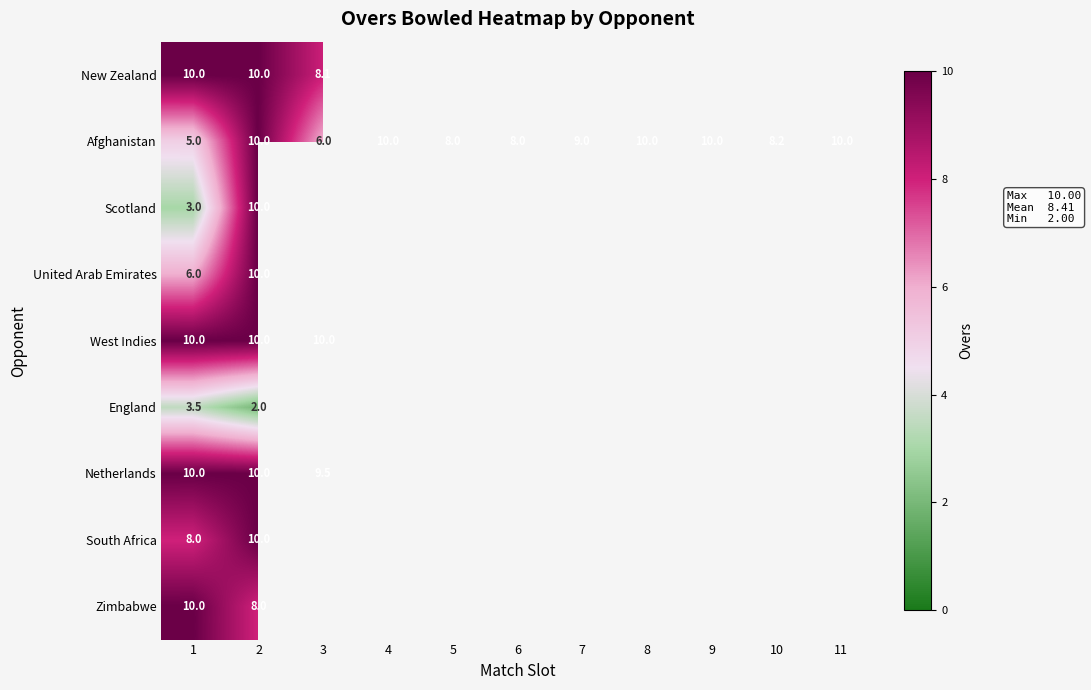

True or false: Afghanistan has a value of 10.0 at 2.

True